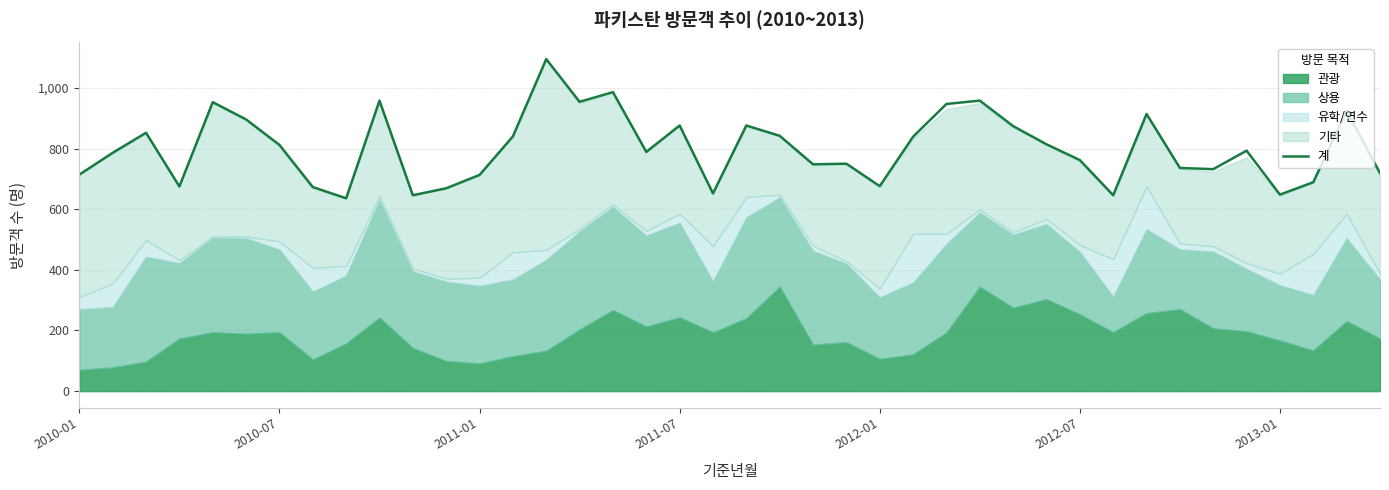

What is the maximum value for 계?

1095